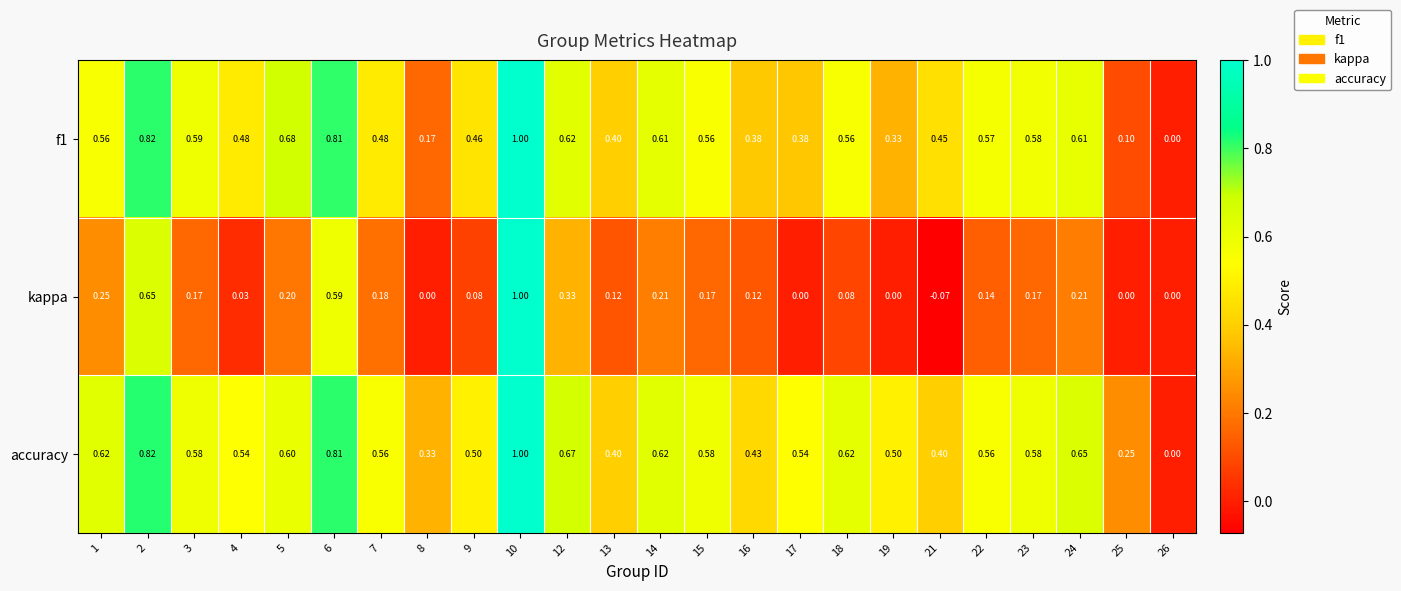

How many series are shown in this chart?

3